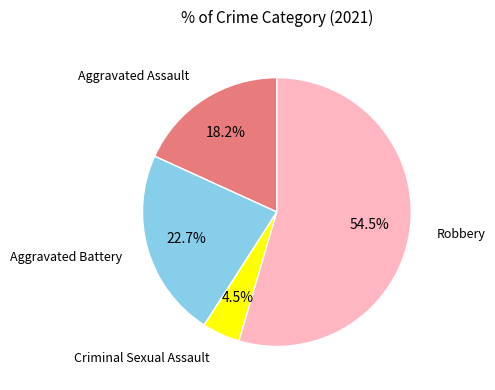

Count the number of slices in the pie.

4